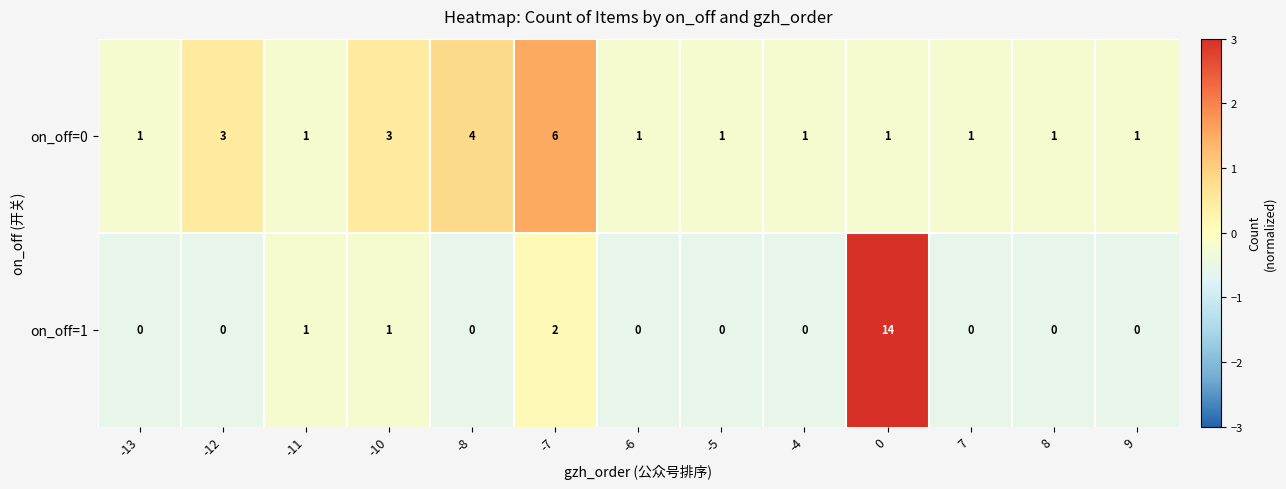

Which series has the largest total across all categories?

on_off=0